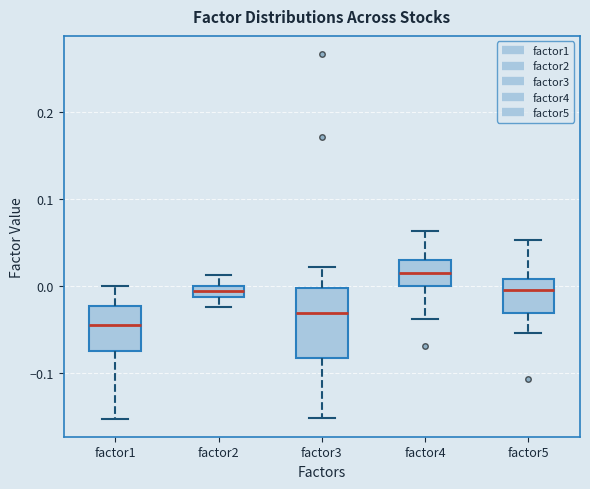

Which box has the lowest median line?

factor1